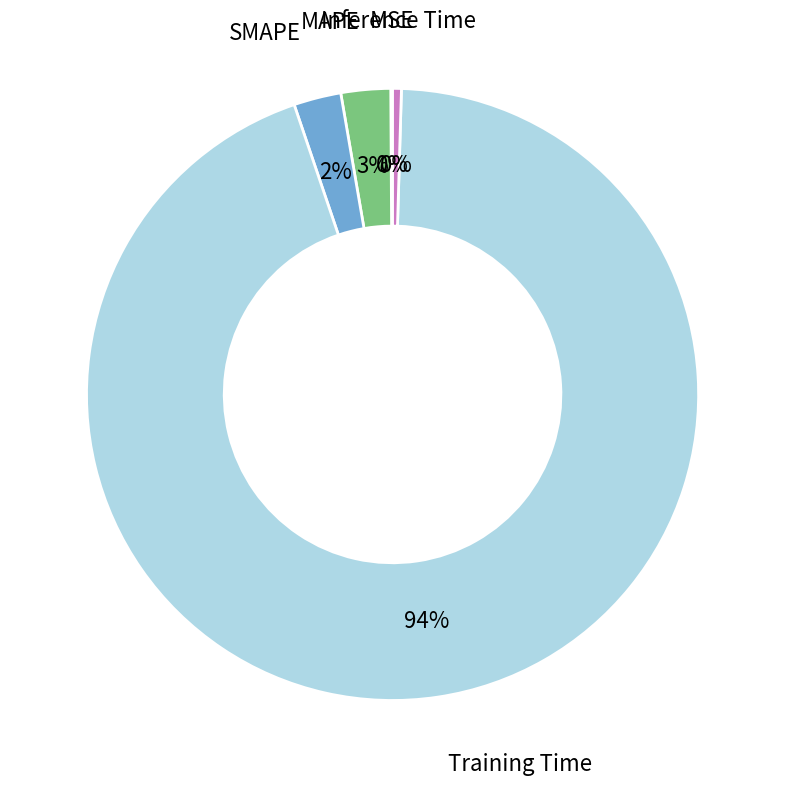

Combined, do Inference Time and SMAPE account for over 50%?

No